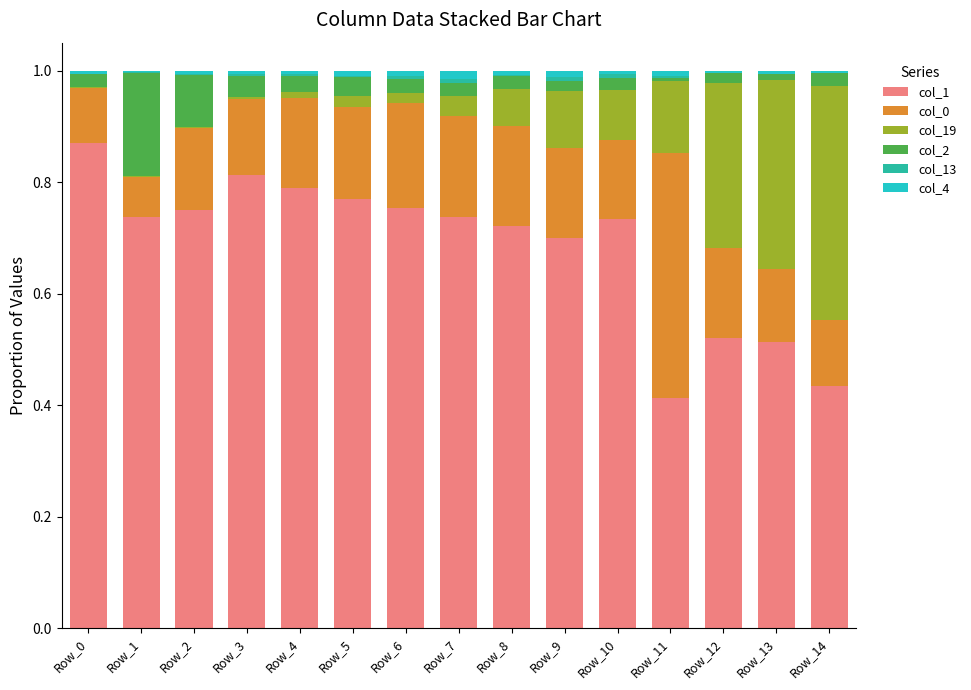

How many series are shown in this chart?

6